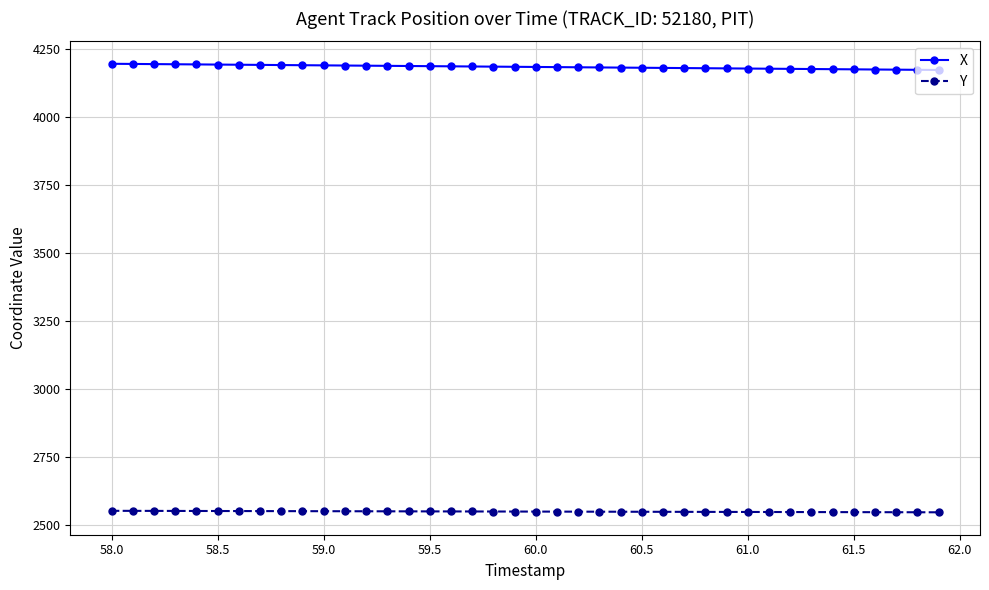

How many data points in Y are above 2550?

23